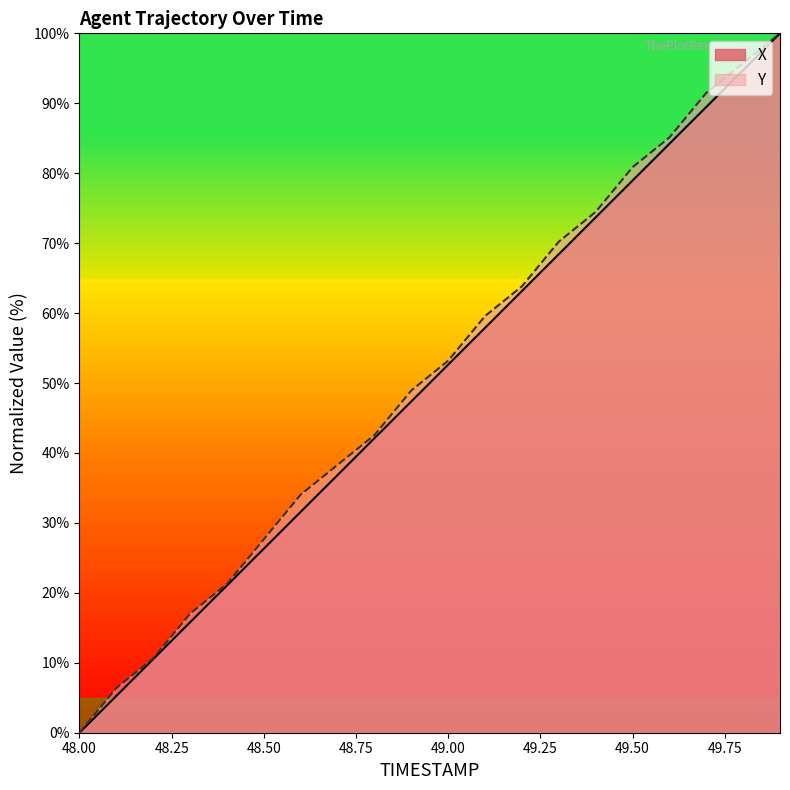

How many data points does each series have?

20